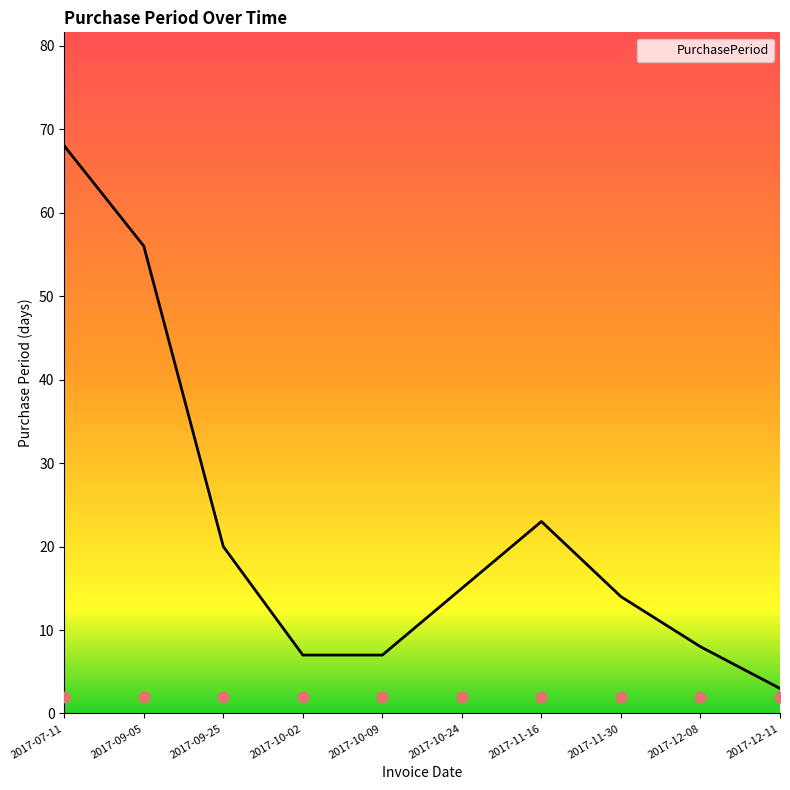

Which has a higher value, 2017-12-08 or 2017-10-02?

2017-12-08